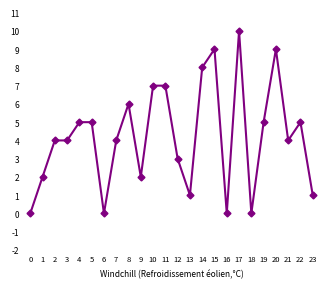

The value at 8 is 11. True or false?

False